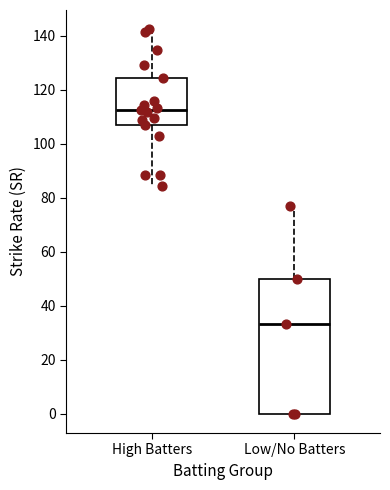

Where does the median line of the box for High Batters sit on the y-axis? The values are not printed on the chart, so give them approximately, as read against the axis.

112